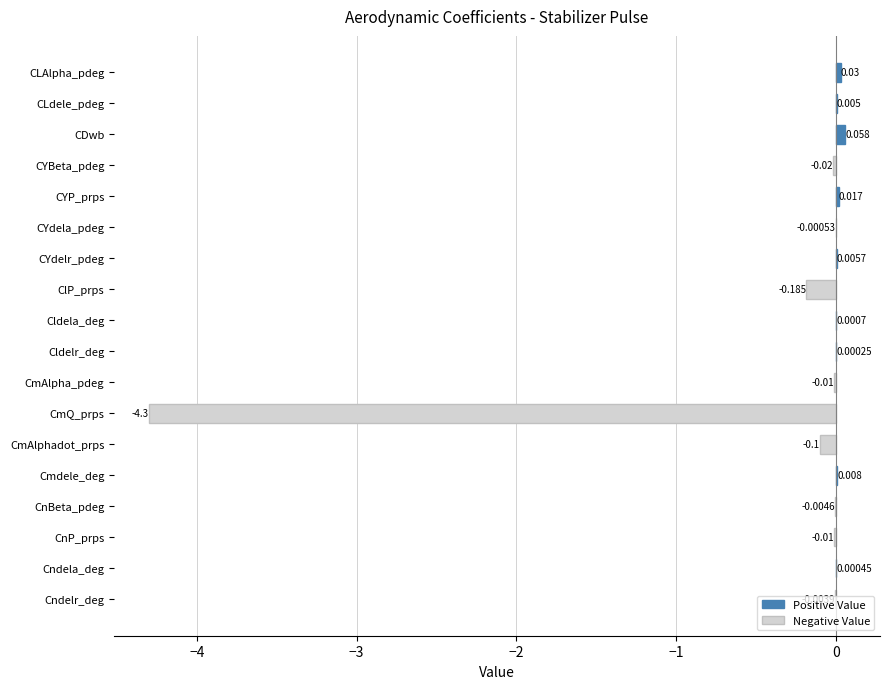

Where is the data nearest to the value -2?

ClP_prps